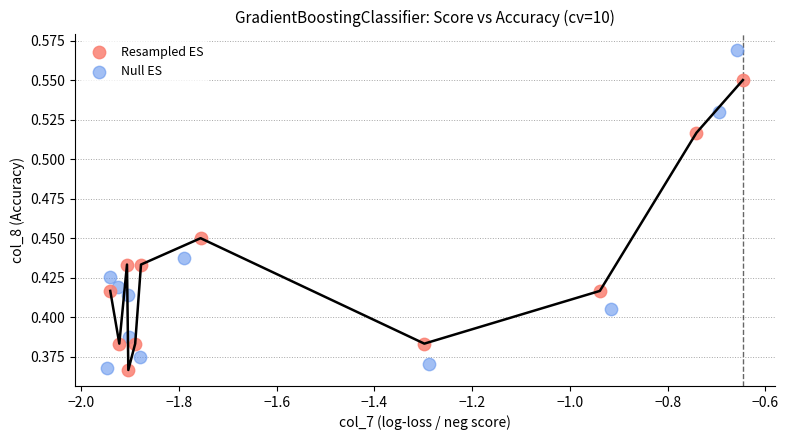

Which series reaches the maximum Y coordinate?

Null ES